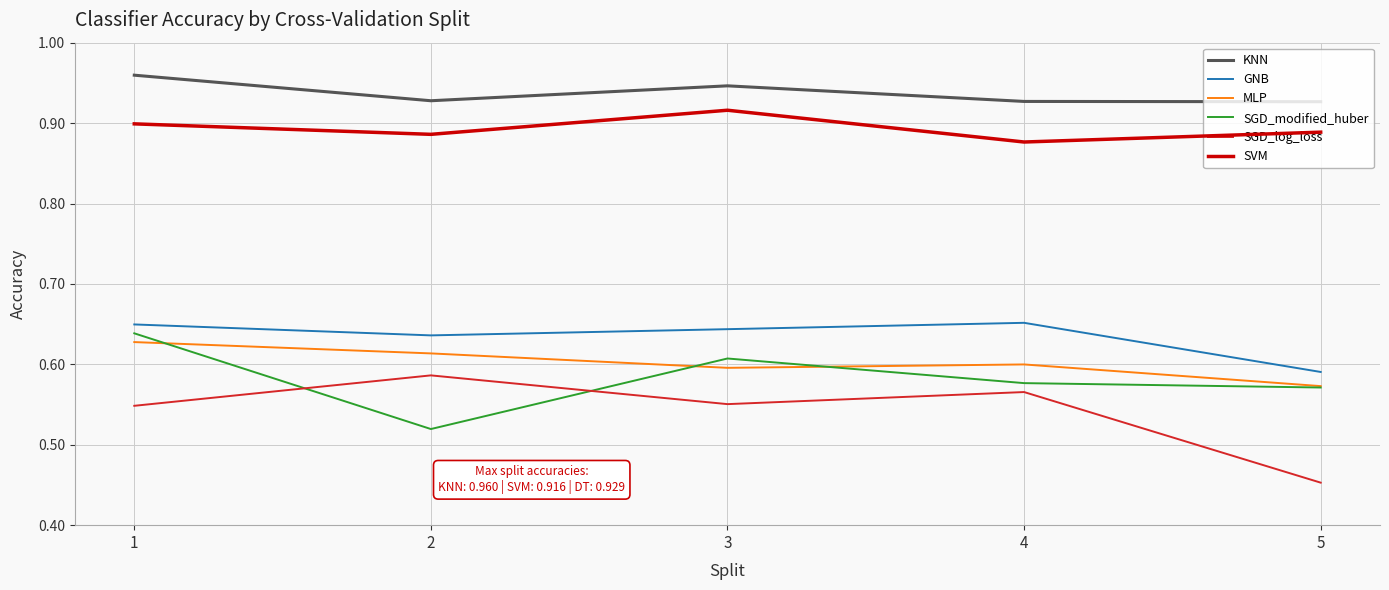

At how many categories does at least one series exceed 0?

5